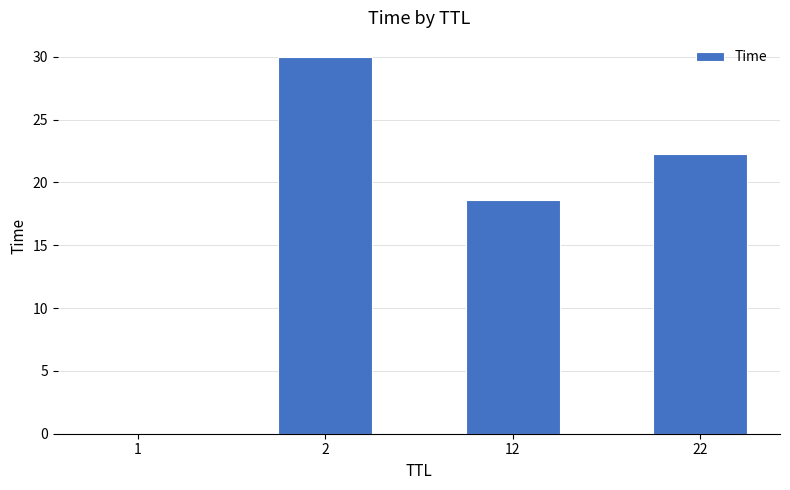

How many series are shown in this chart?

1